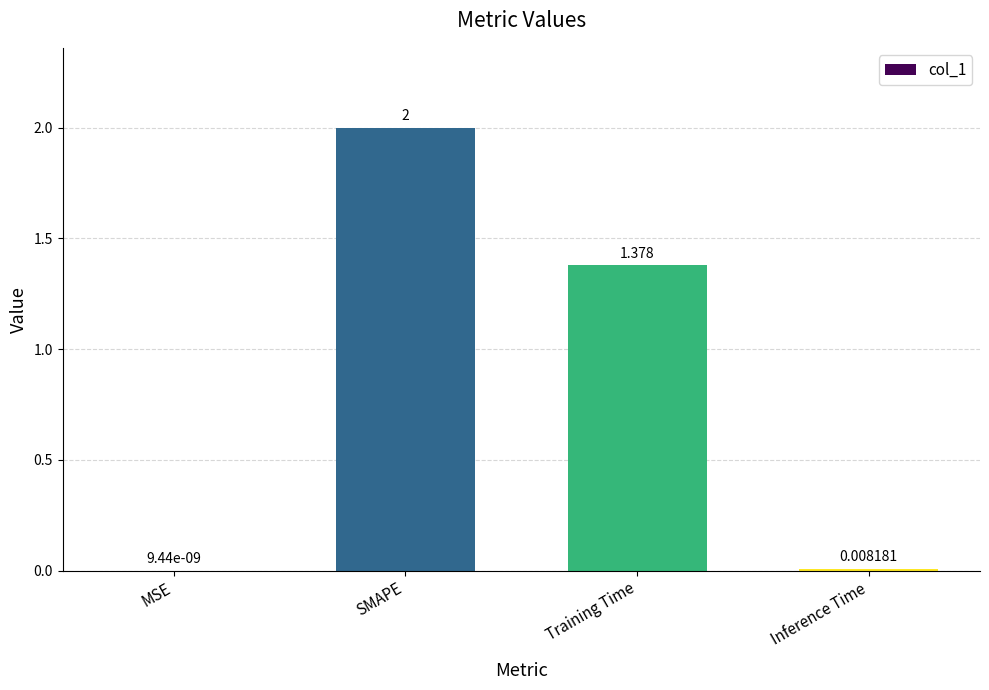

At which category does the chart reach its peak across all series?

SMAPE